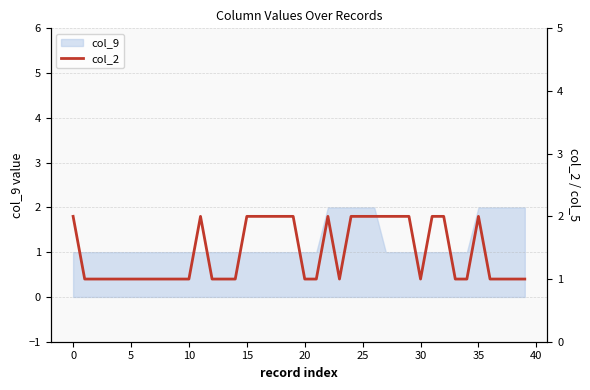

Is it true that col_9 equals 2 at 5?

False